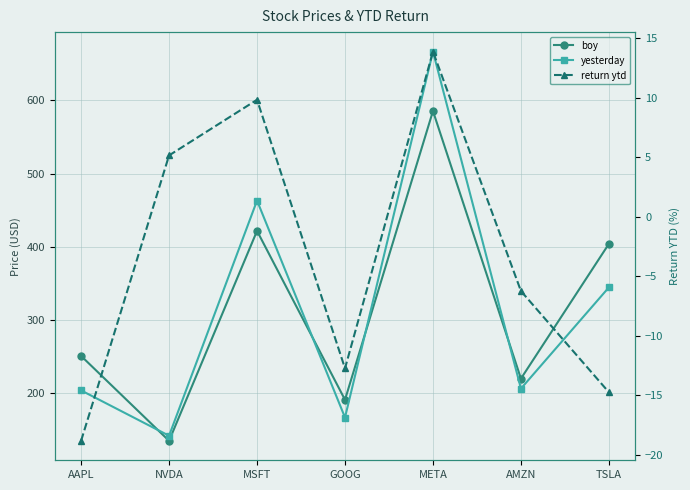

Which series has the widest spread of values?

yesterday